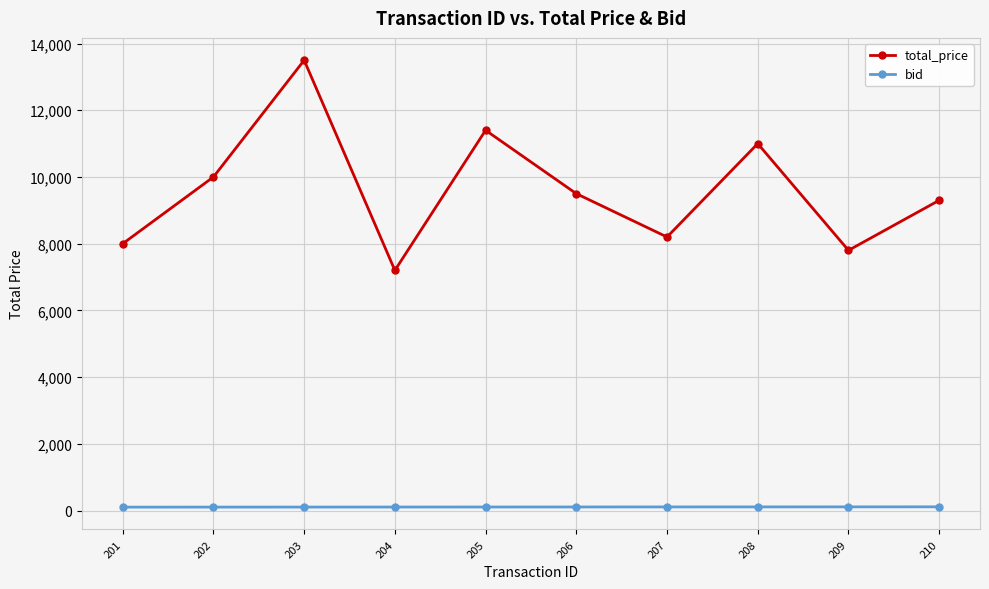

True or false: bid and total_price intersect in this chart.

False